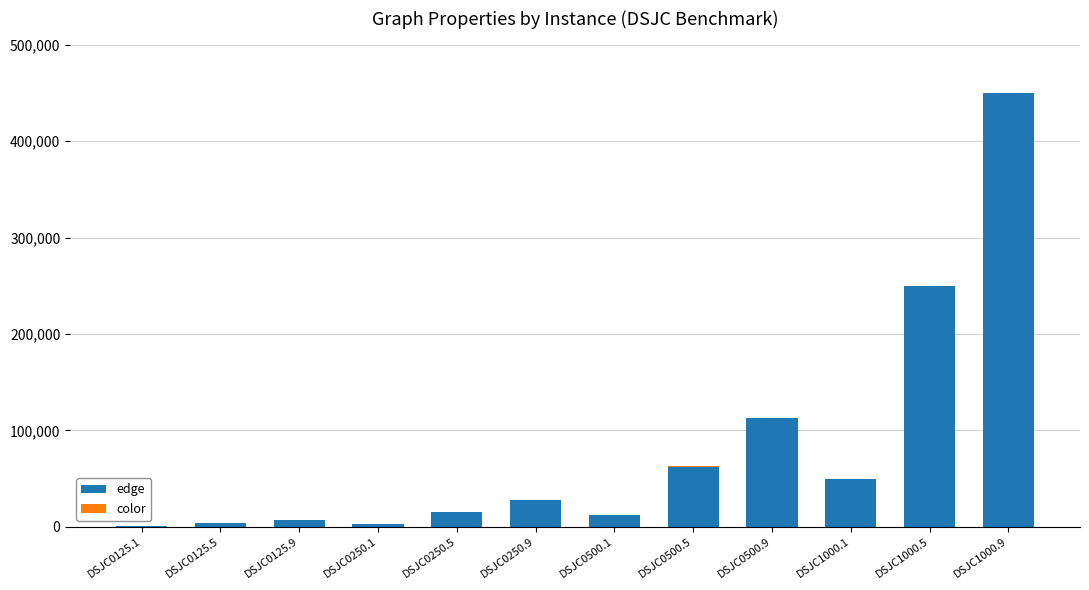

The value of edge at DSJC0500.5 is 31729. True or false?

False